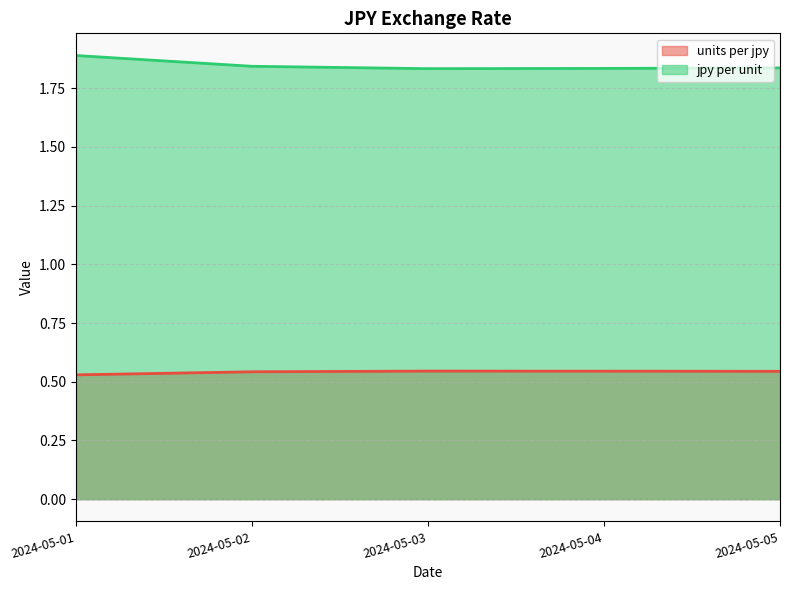

The value of units per jpy at 2024-05-05 is 0.5. True or false?

True